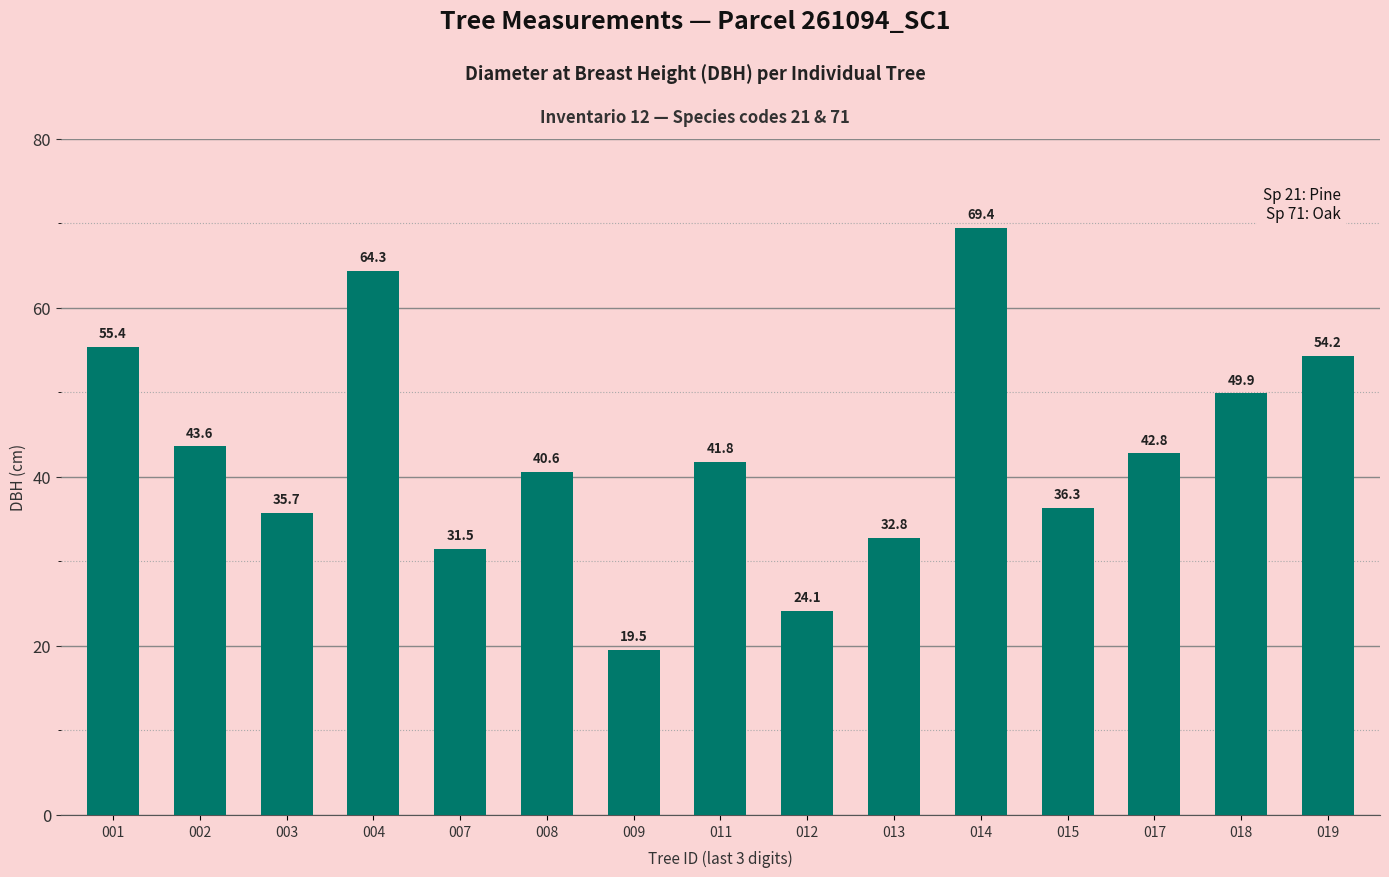

Where does the data first go above 41?

001